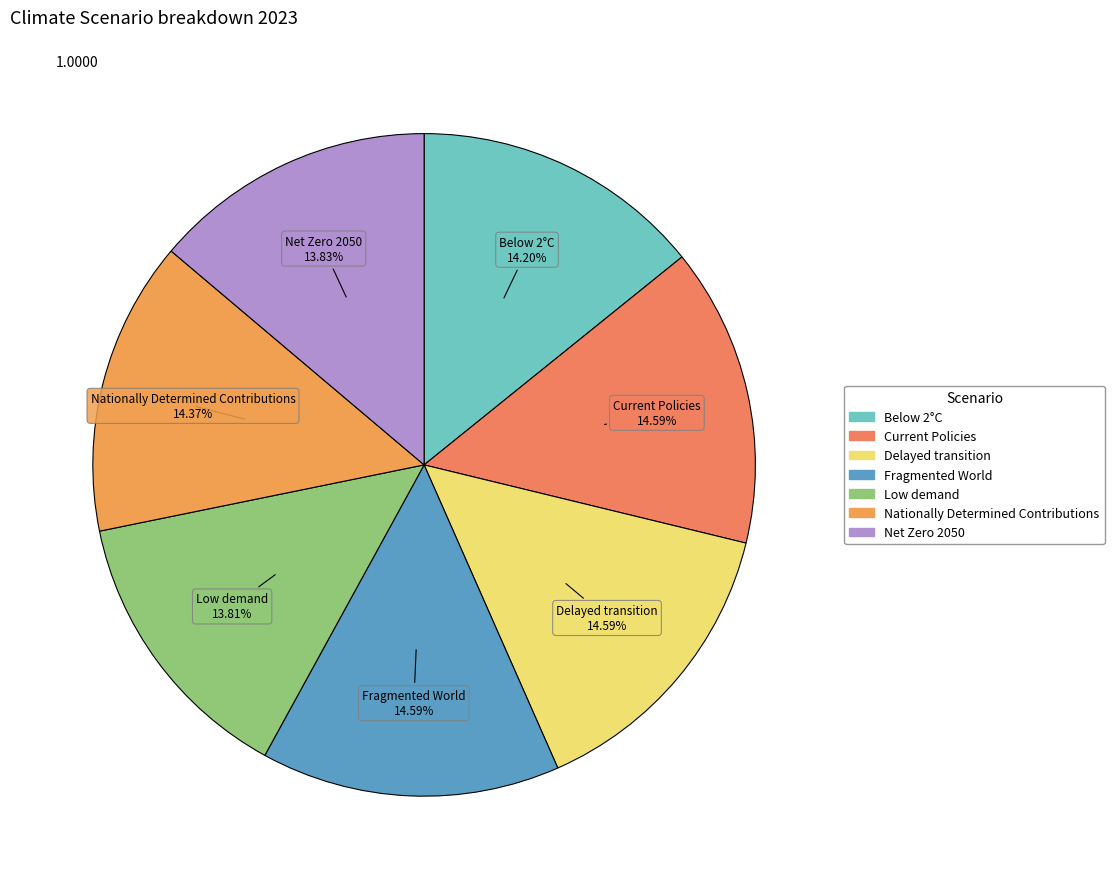

True or false: Nationally Determined Contributions accounts for 5% of the total.

False